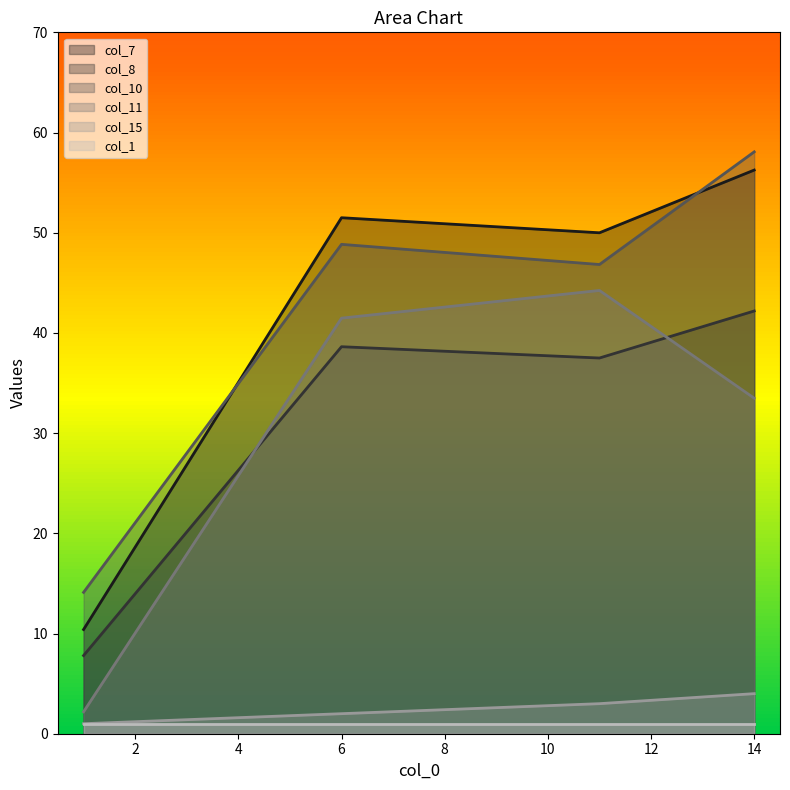

How many interior local peaks does the col_10 series have?

1